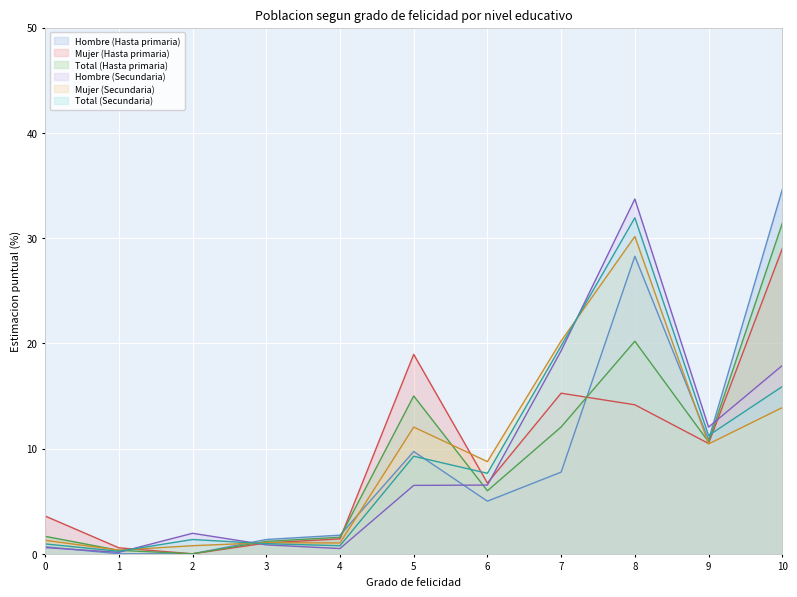

At how many categories does at least one series exceed 25?

2